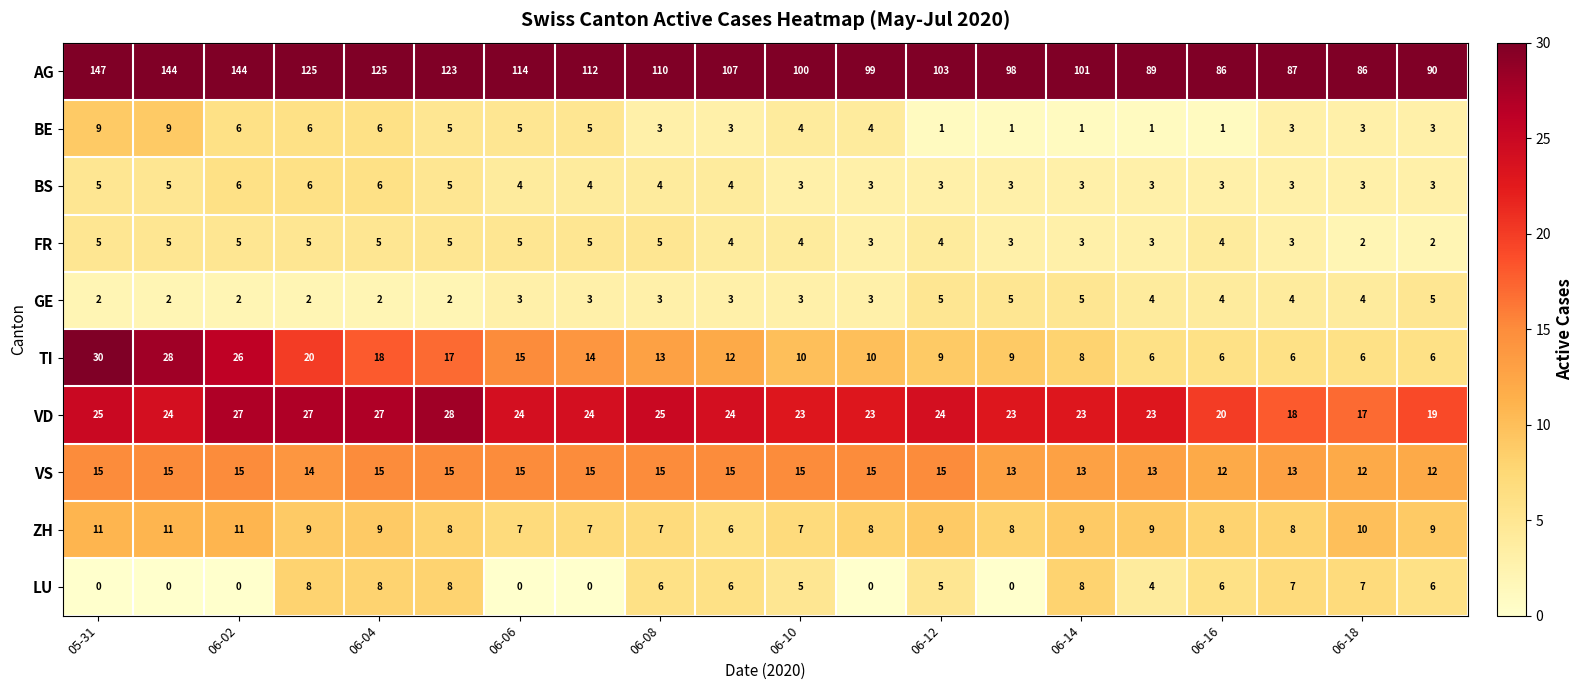

What is the maximum value shown in the chart?

147